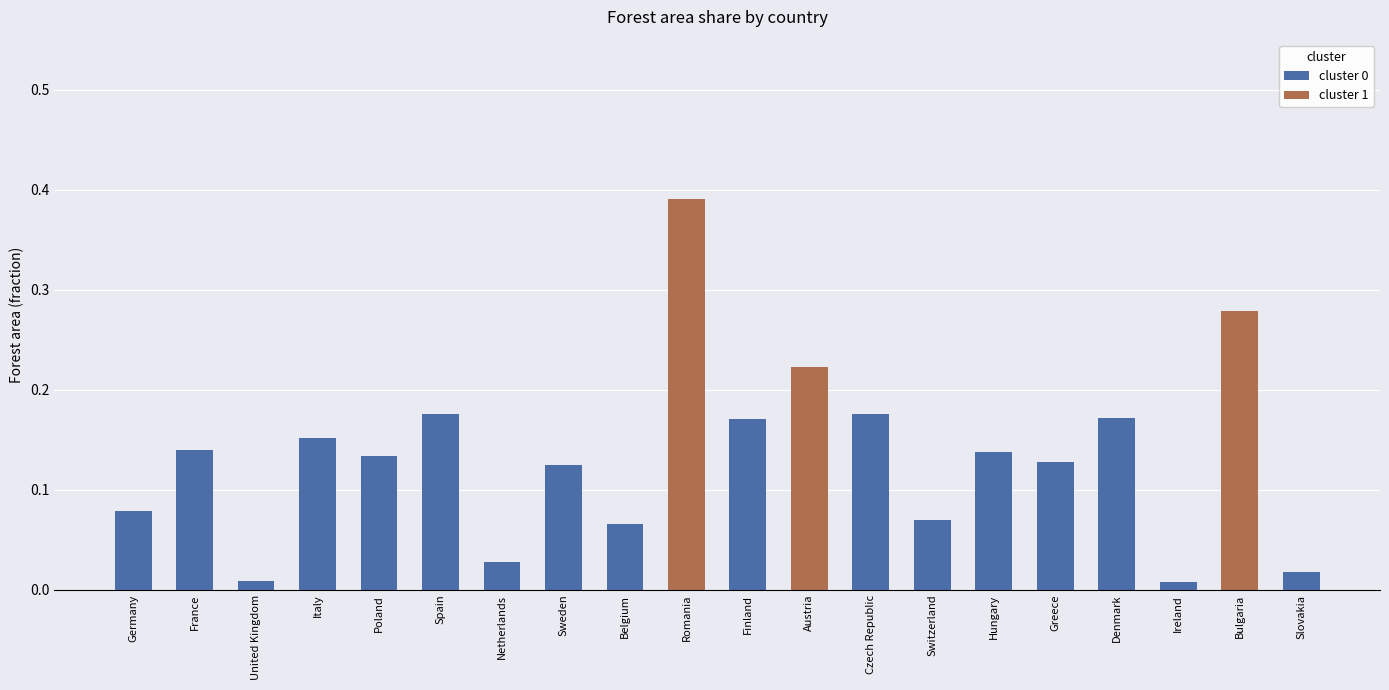

What is the label of the 2nd bar from the left?

France